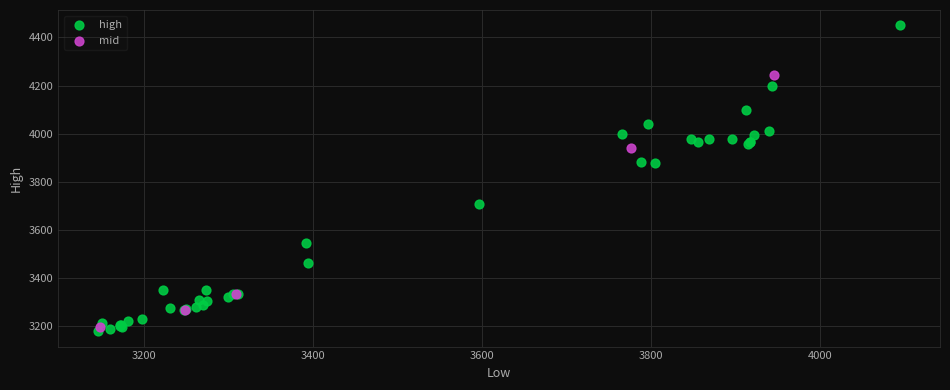

Which series contains the highest Y value?

high